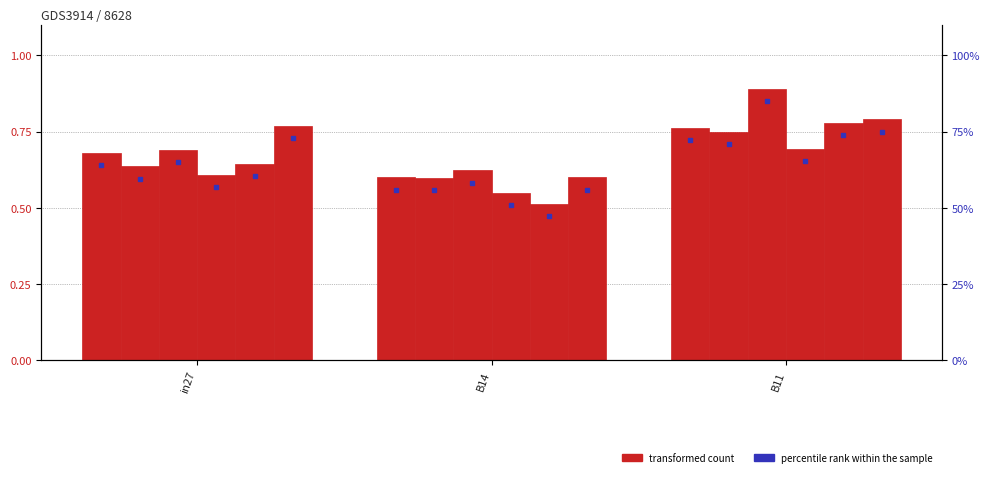

What is the total value across all series at B14?

3.5